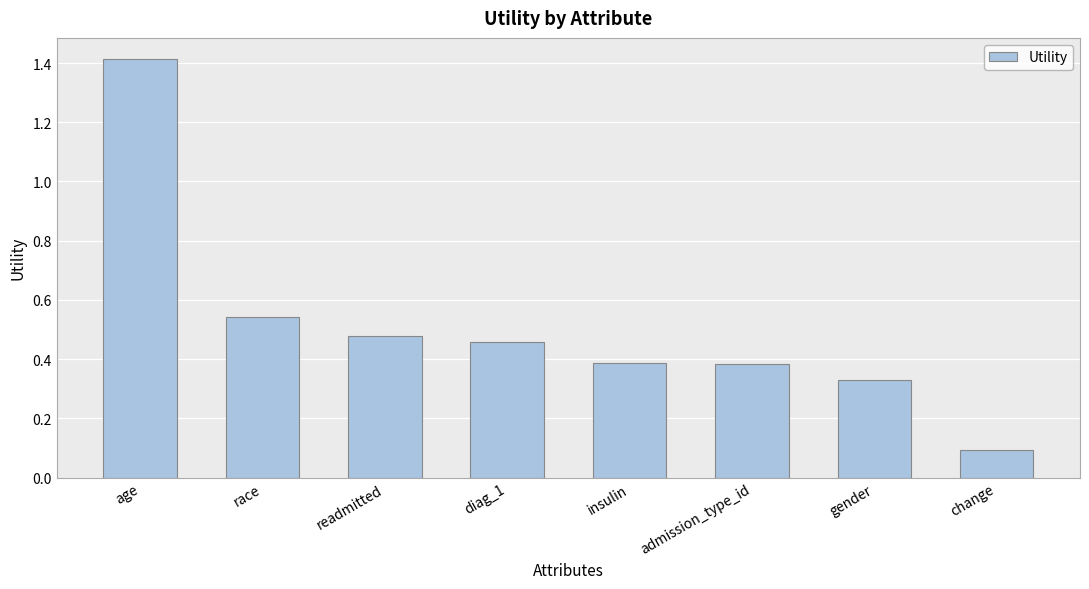

The value at change is 0.0. True or false?

False